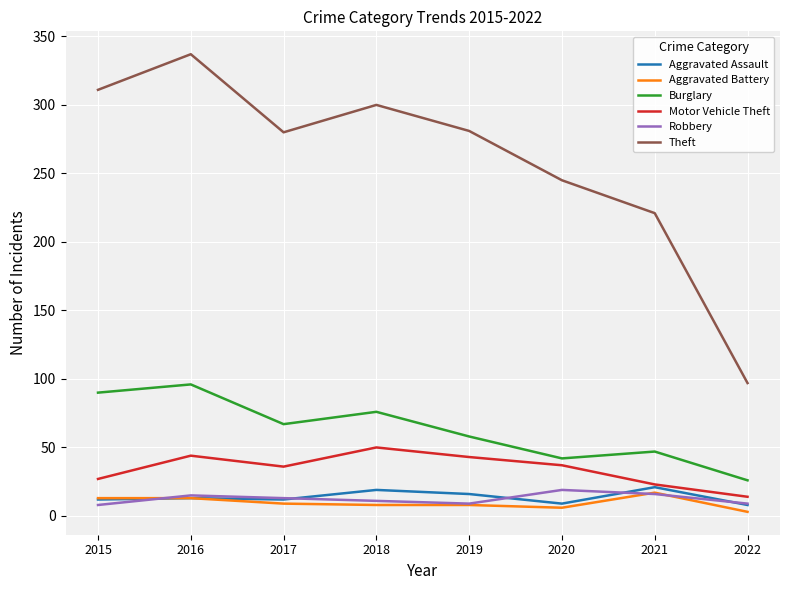

What is the spread (max minus min) of values at 2016?

324